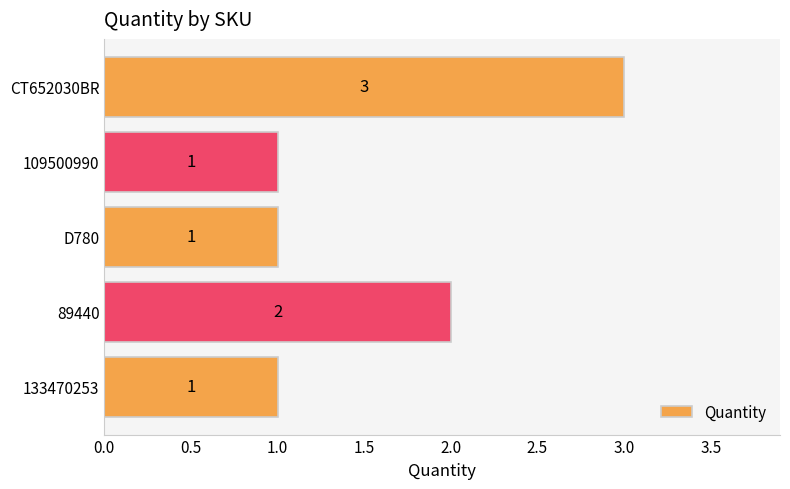

What is the label of the 5th bar from the top?

133470253